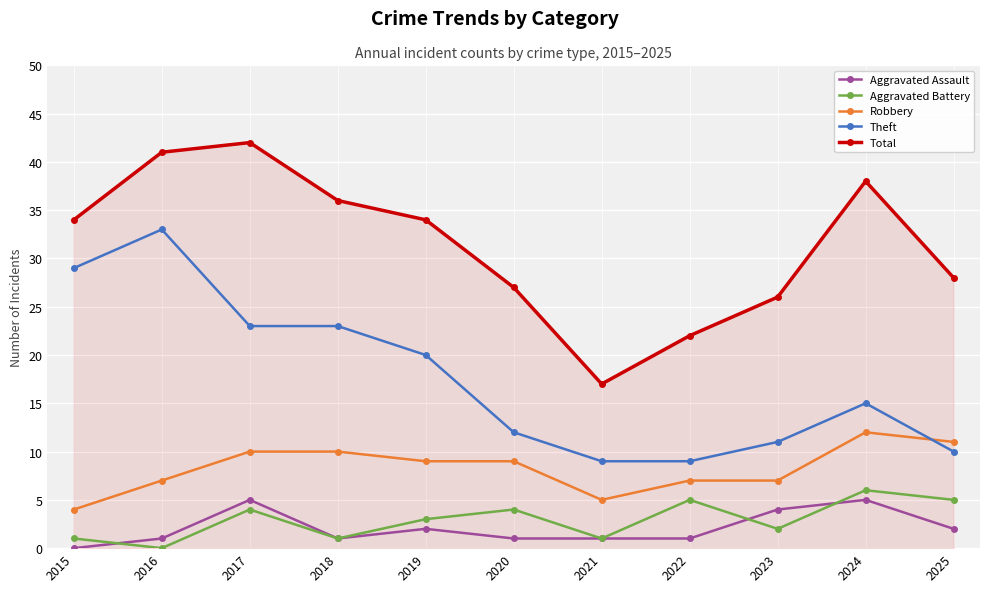

List the series in order of their peak value, highest first.

Total, Theft, Robbery, Aggravated Battery, Aggravated Assault